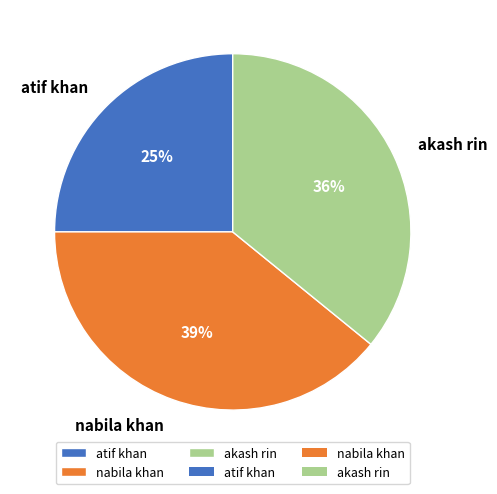

To the nearest percent, what is the difference between the nabila khan and atif khan slice percentages?

14%